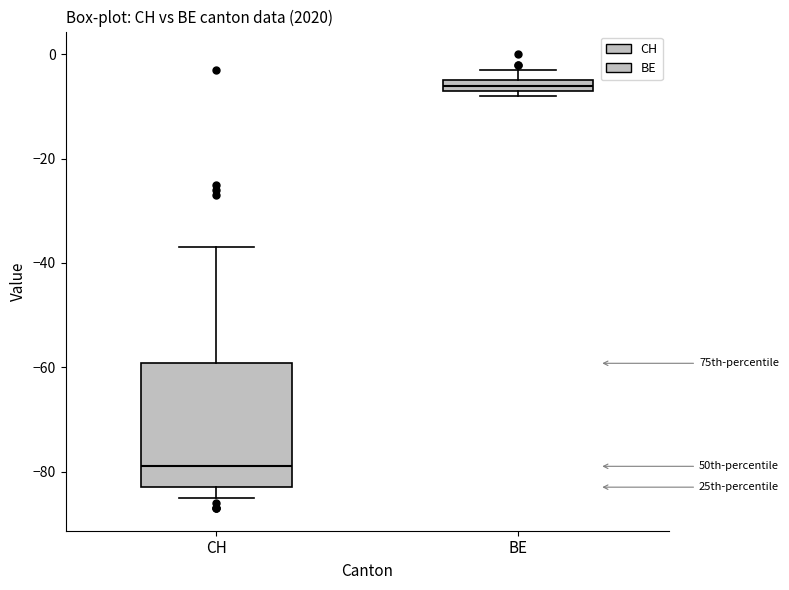

Which box has the lowest median line?

CH